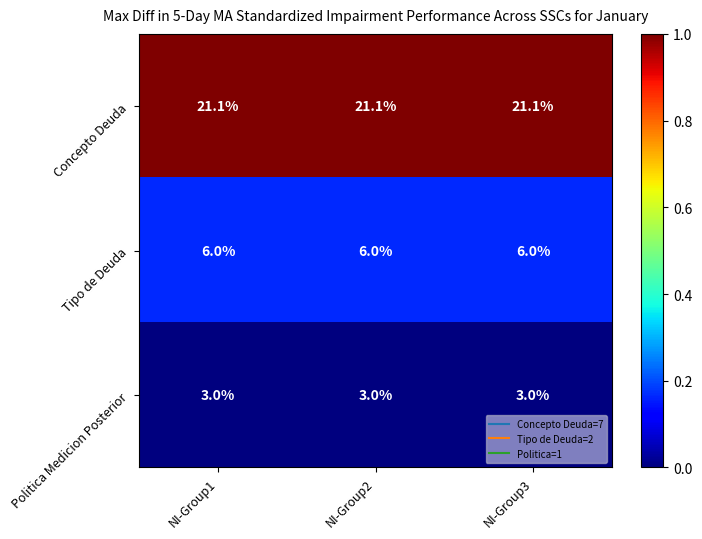

Is the value of Concepto Deuda at NI-Group3 greater than the value of Politica Medicion Posterior at NI-Group1?

Yes